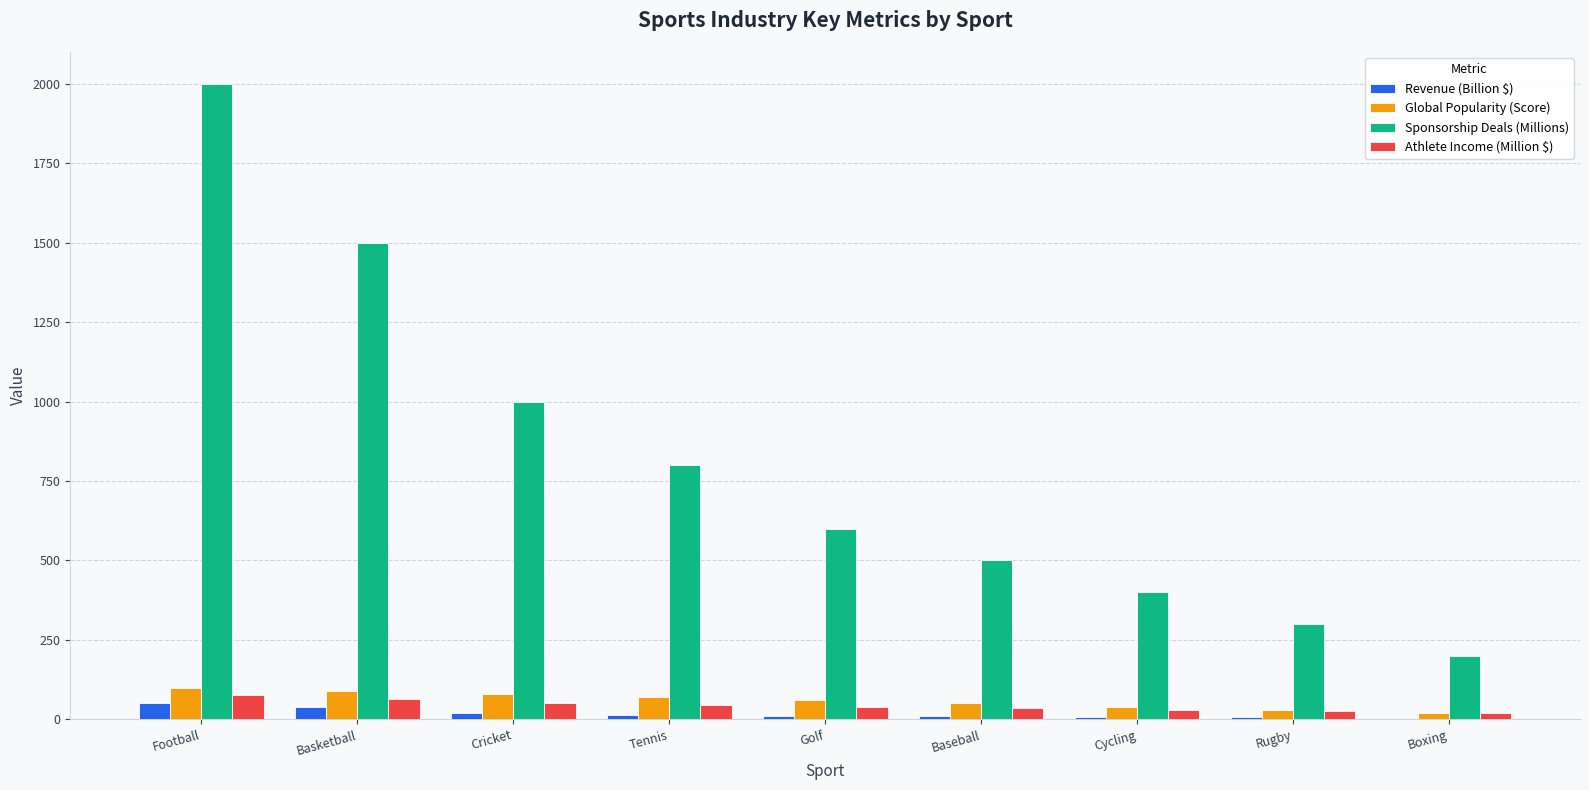

The Sponsorship Deals (Millions) series shows 600 at Golf. True or false?

True